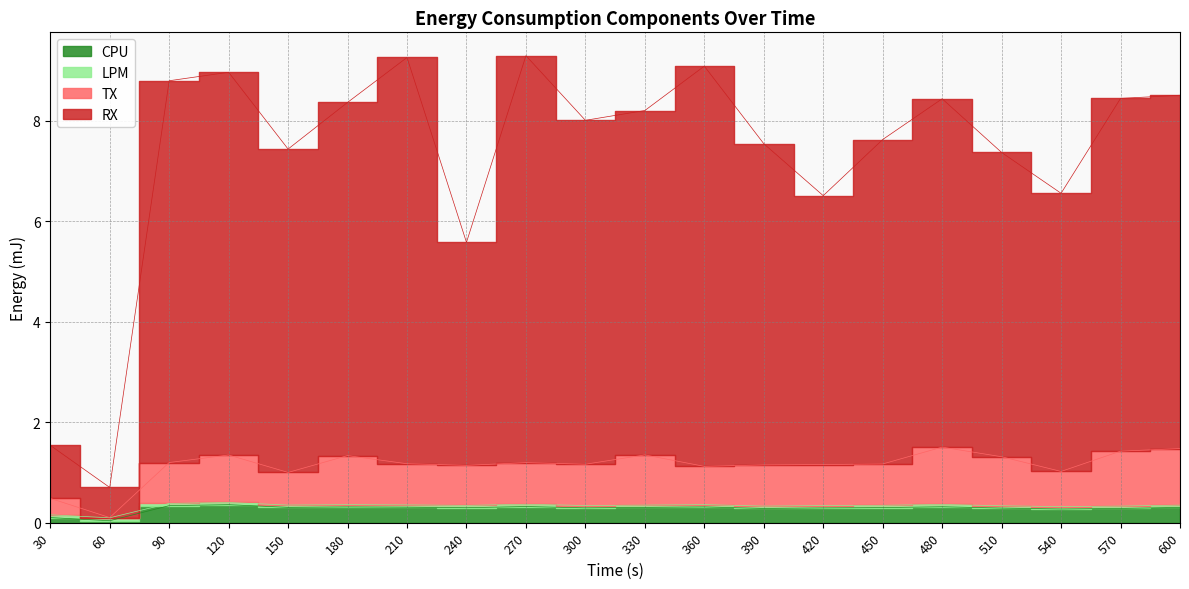

Which has a higher value, 300 or 570?

300